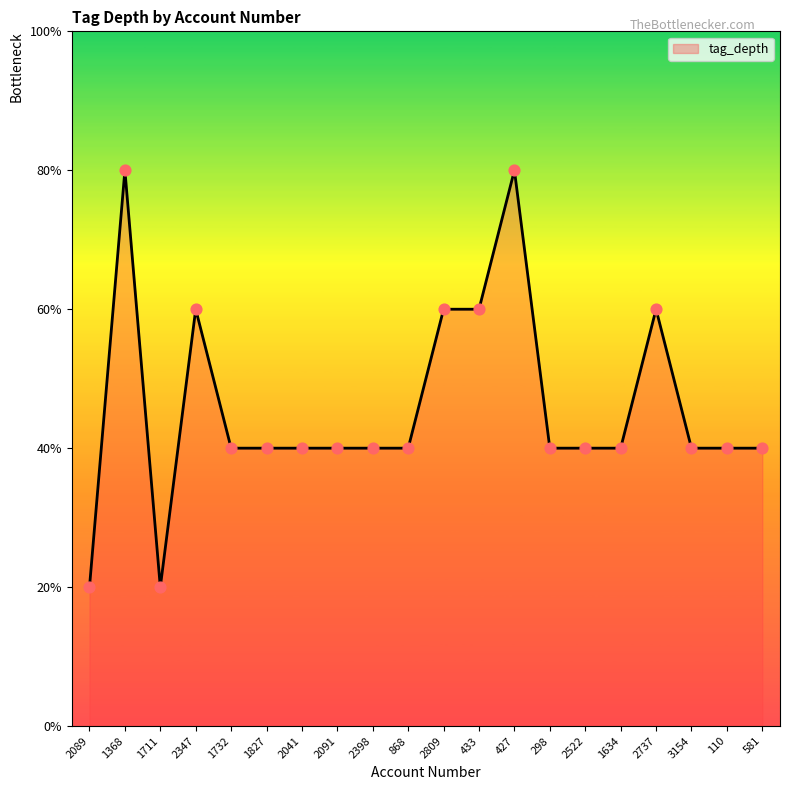

Between 581 and 2347, which is larger?

2347